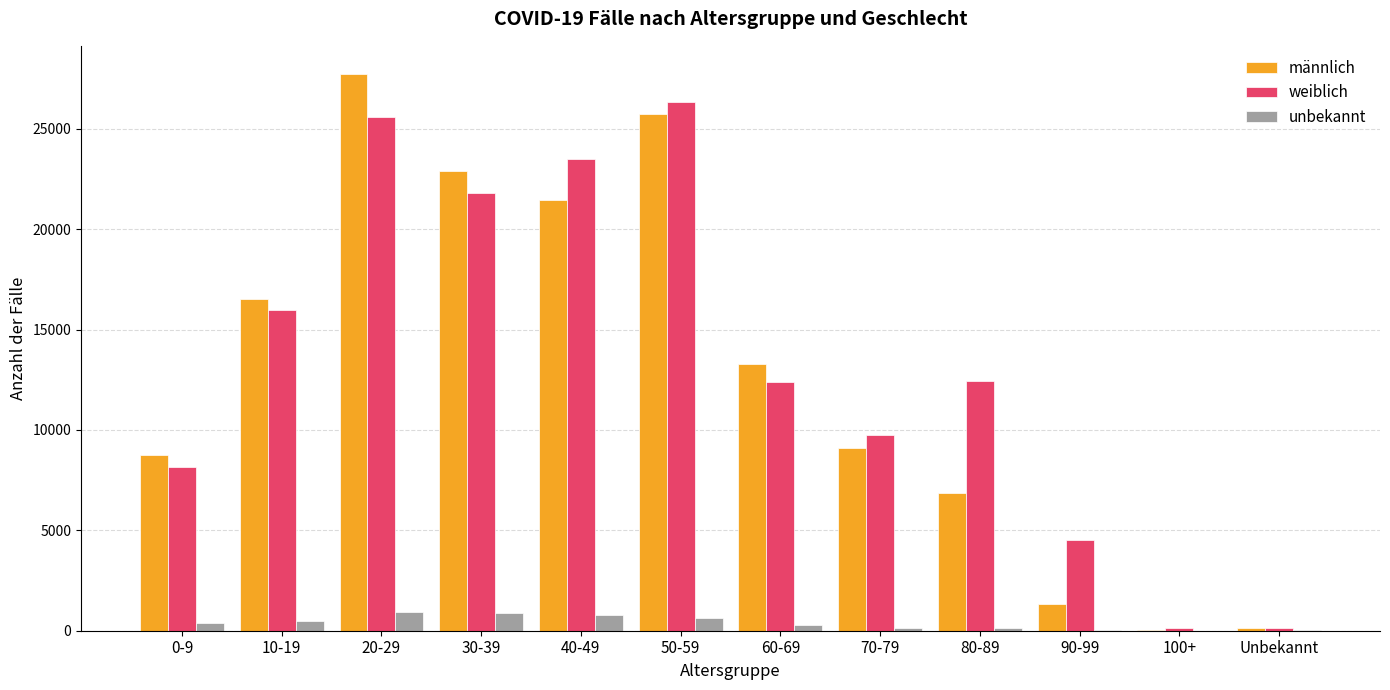

Between 10-19 and 90-99, which series saw the biggest shift?

männlich